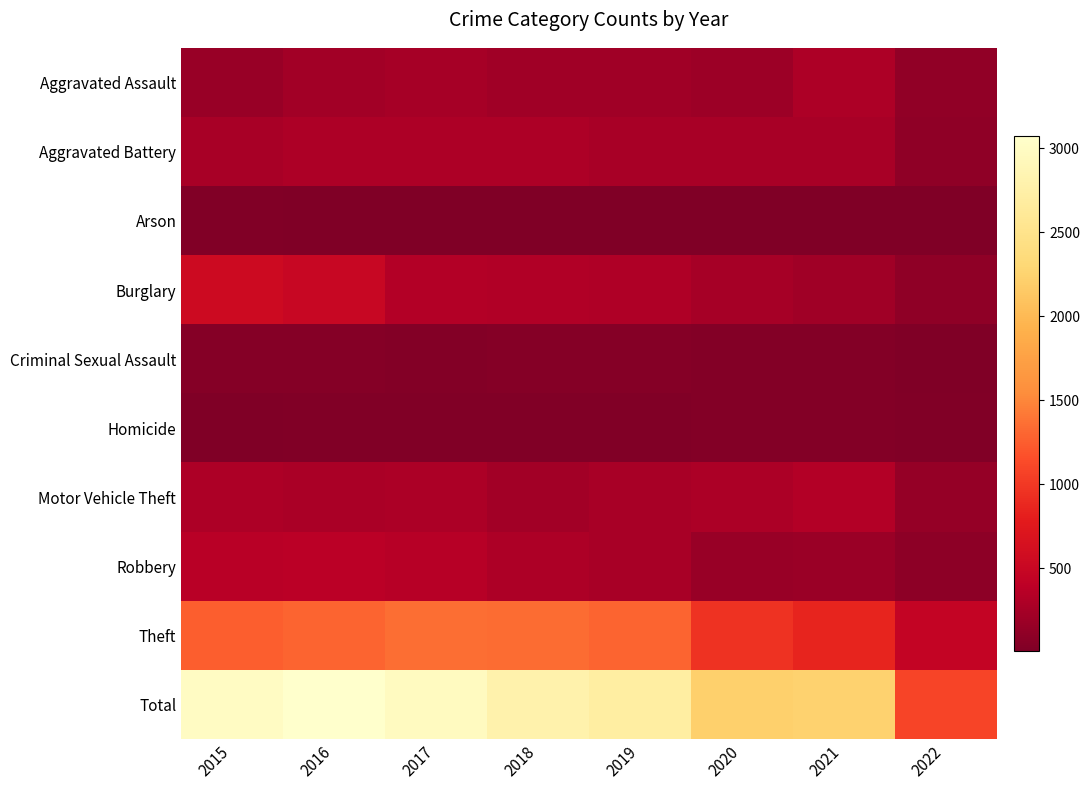

At 2020, list the series in order from largest to smallest.

Total, Theft, Motor Vehicle Theft, Aggravated Battery, Burglary, Aggravated Assault, Robbery, Criminal Sexual Assault, Homicide, Arson